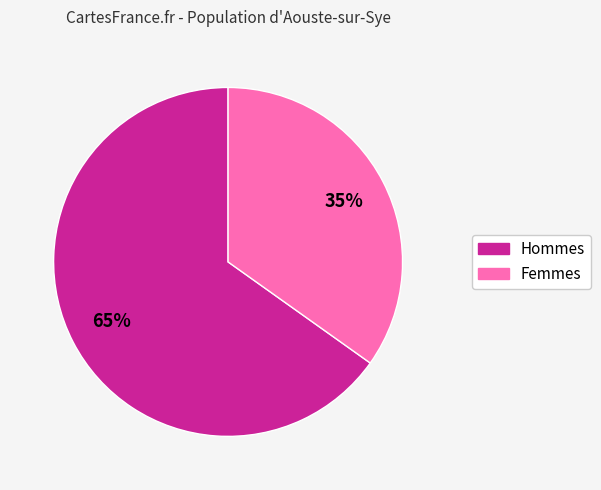

To the nearest percent, what is the difference between the largest and smallest slice percentages?

30%